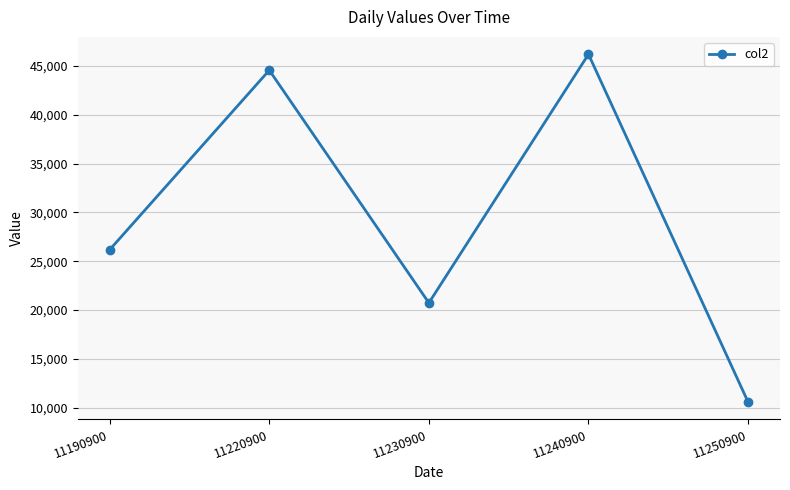

What is the difference between the maximum and minimum values?

35613